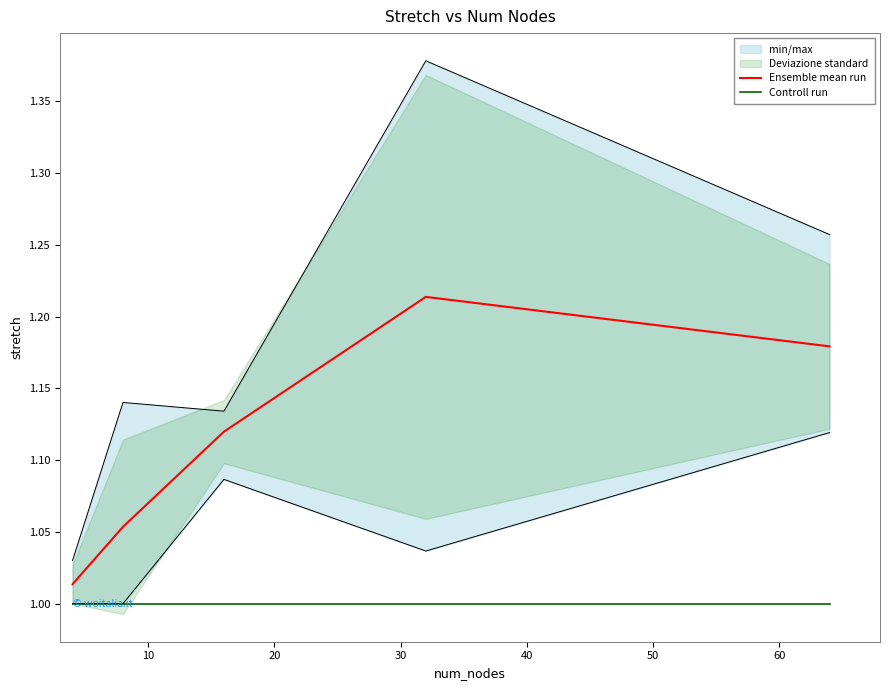

True or false: Controll run and Ensemble mean run cross at least once.

False